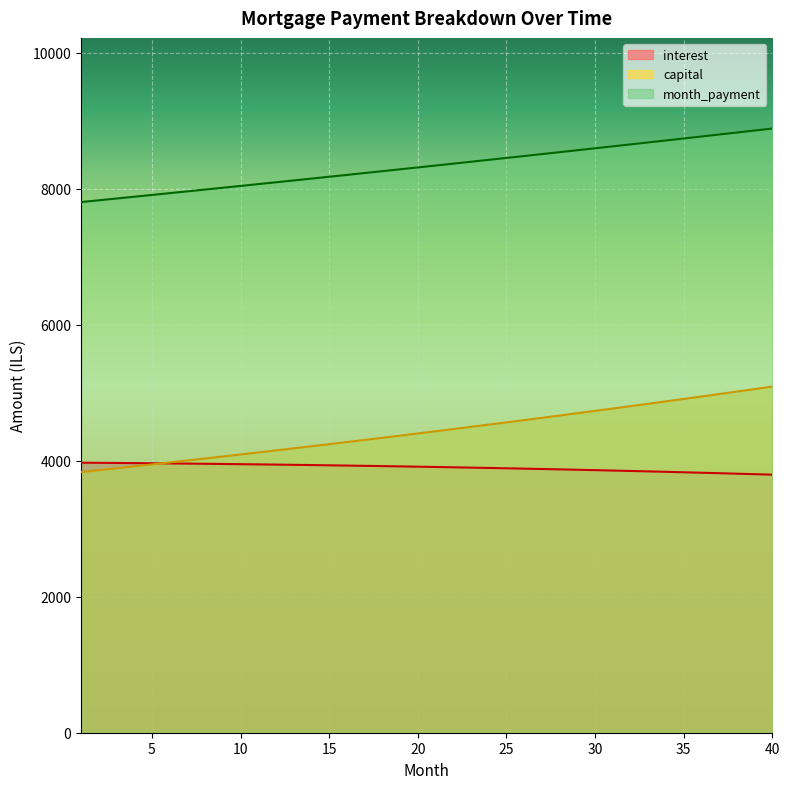

True or false: month_payment and capital intersect in this chart.

False